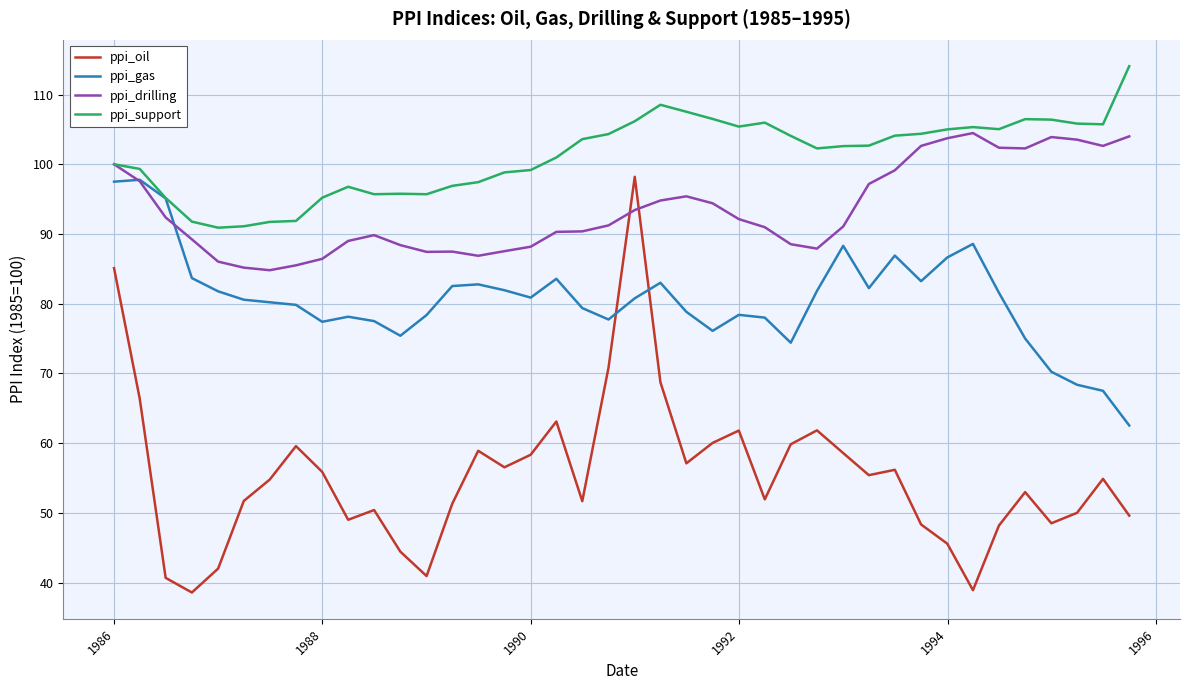

What is the highest value of the ppi_support series?

114.1